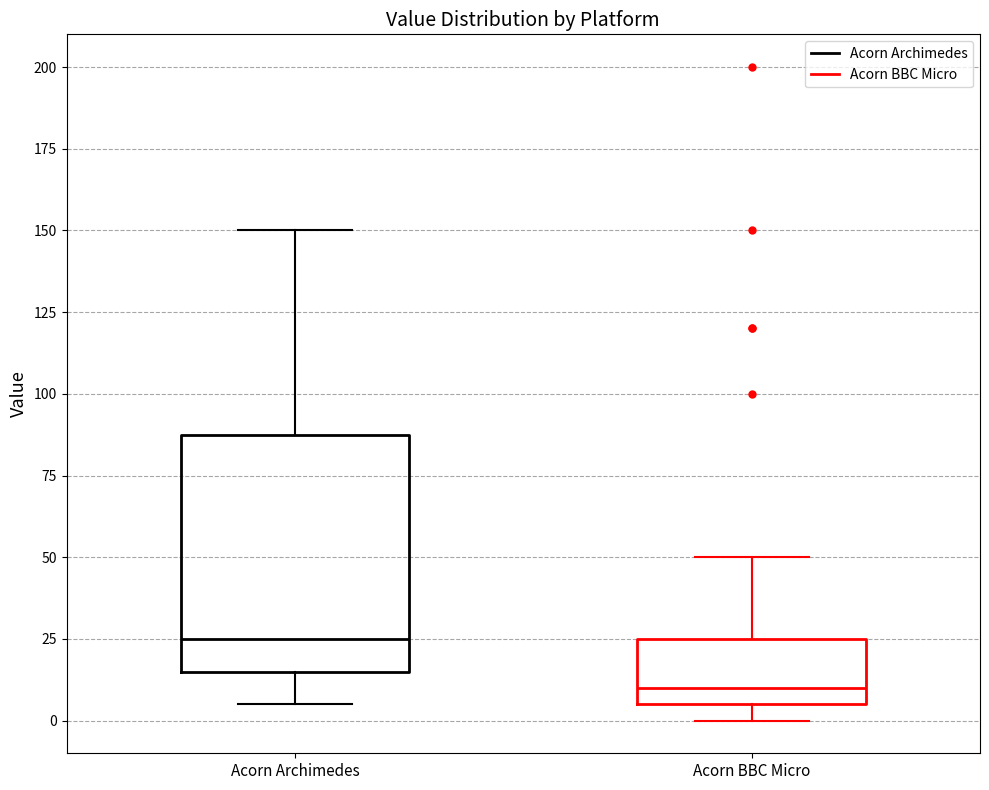

Reading left to right, read every box against the y-axis: the position of its median line, the range the box covers, and the ends of its whiskers. The values are not printed on the chart, so give them approximately, as read against the axis.

Acorn Archimedes: median 25, box 15 to 90, whiskers 5 to 150
Acorn BBC Micro: median 10, box 5 to 25, whiskers 0 to 50